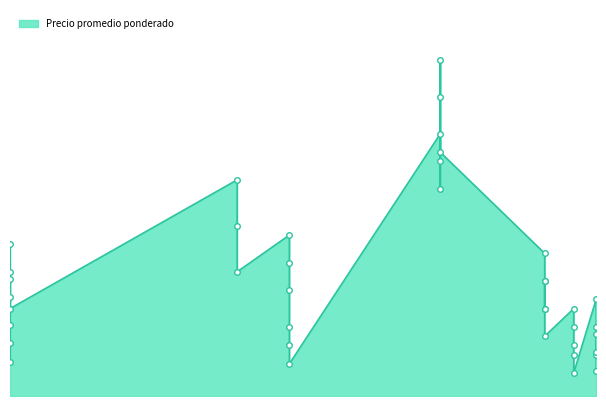

How many lines are shown in the chart?

1